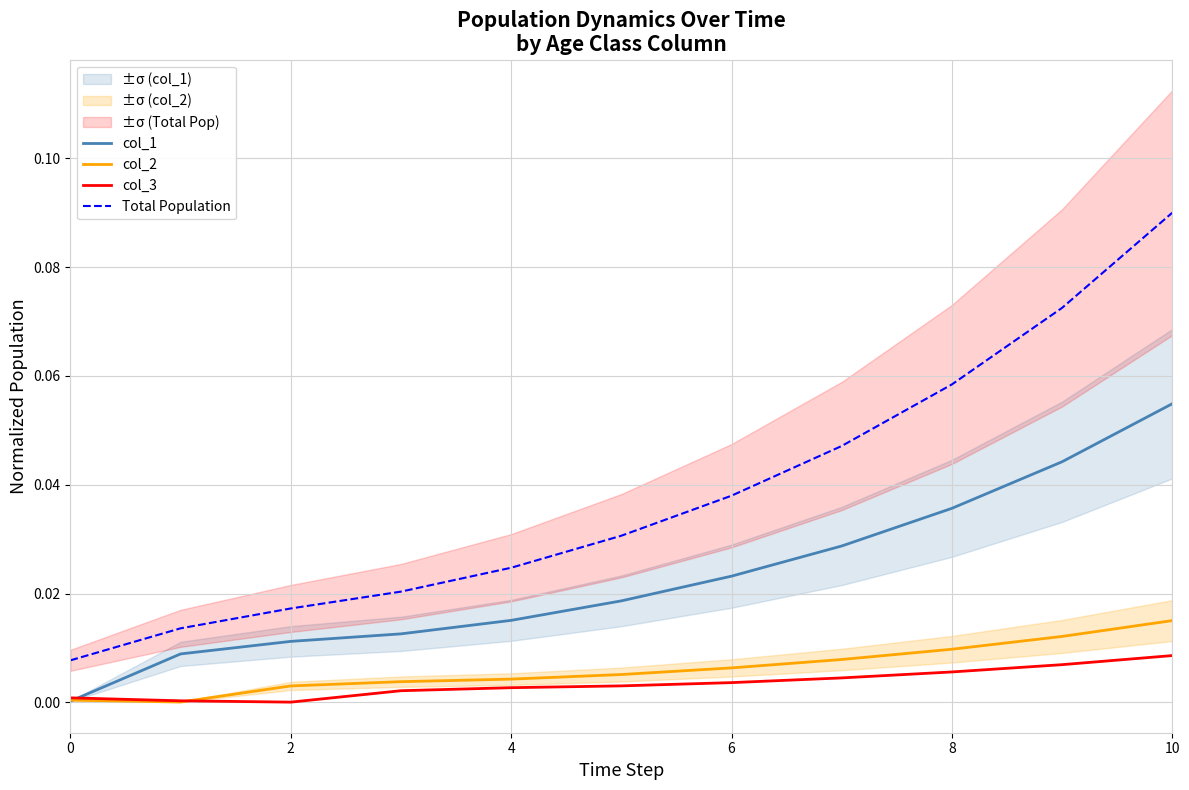

The value of col_1 at 6 is 0.0. True or false?

True